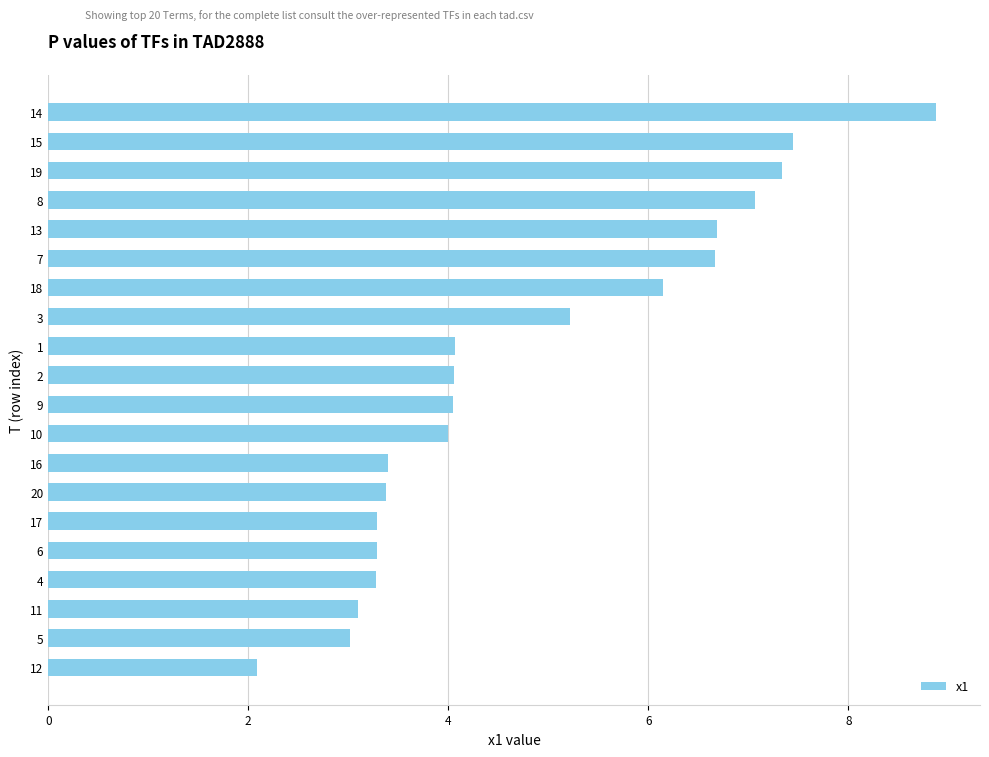

What is the change in value from 13 to 20?

-3.3